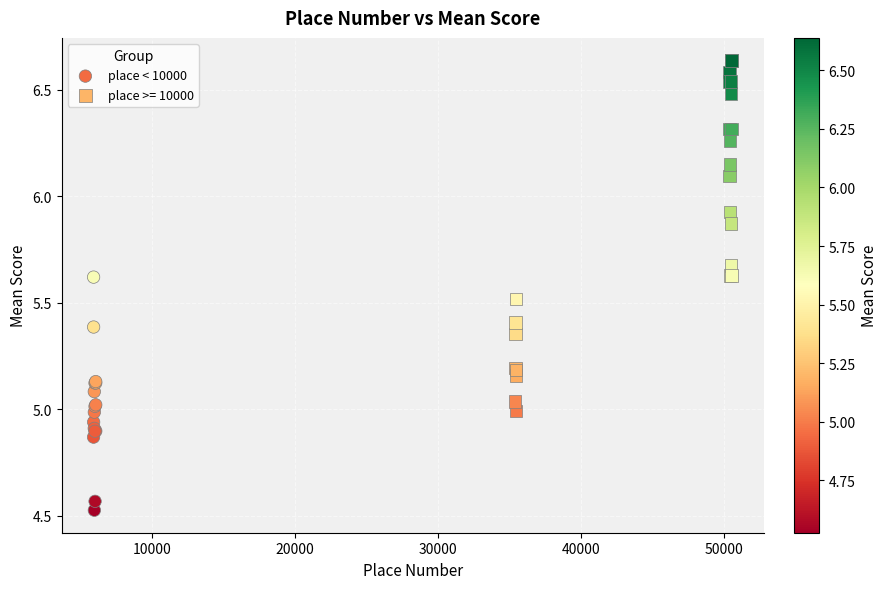

Which series contains the lowest Y value?

place < 10000